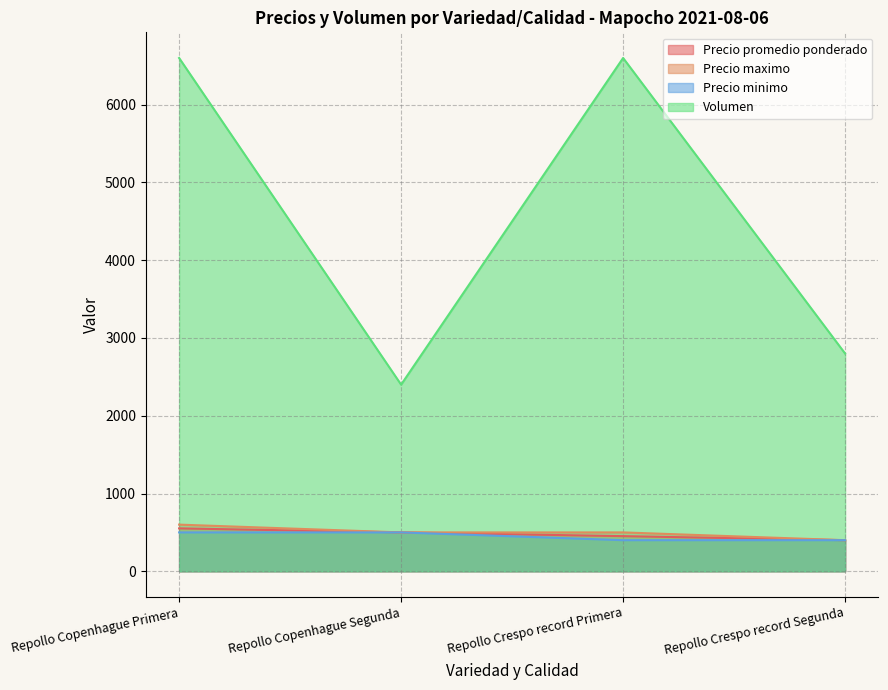

Is the value of Precio promedio ponderado at Repollo Crespo record Primera greater than the value of Precio maximo at Repollo Copenhague Primera?

No